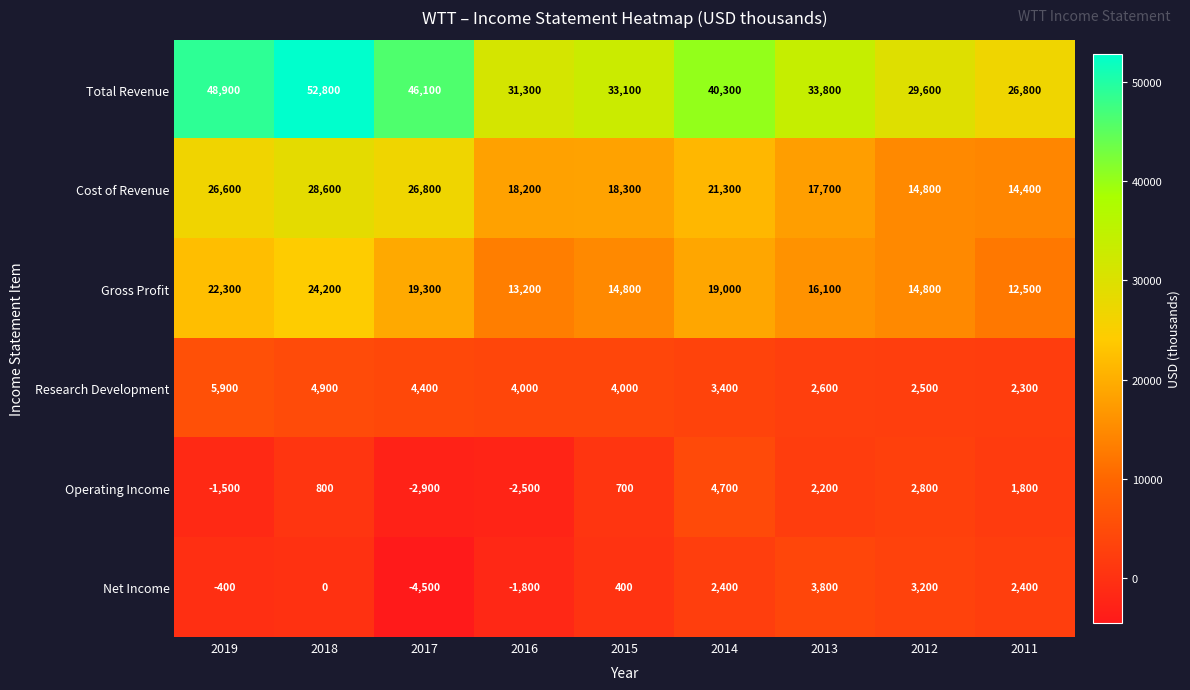

At how many categories does at least one series exceed 20405?

9